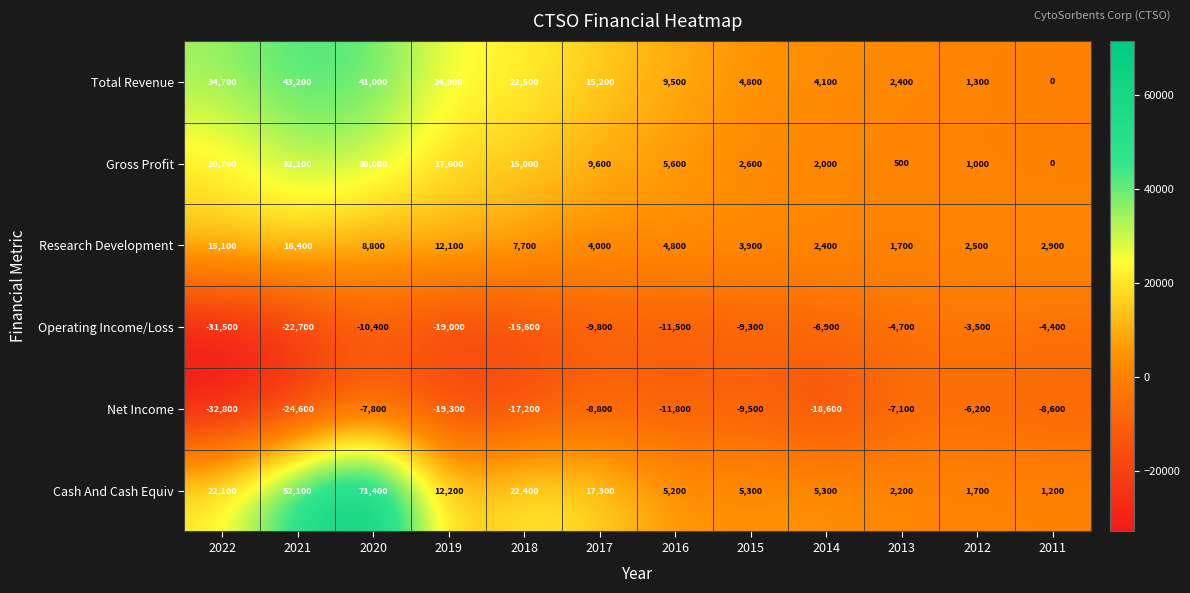

What is the total value across all series at 2020?

133000